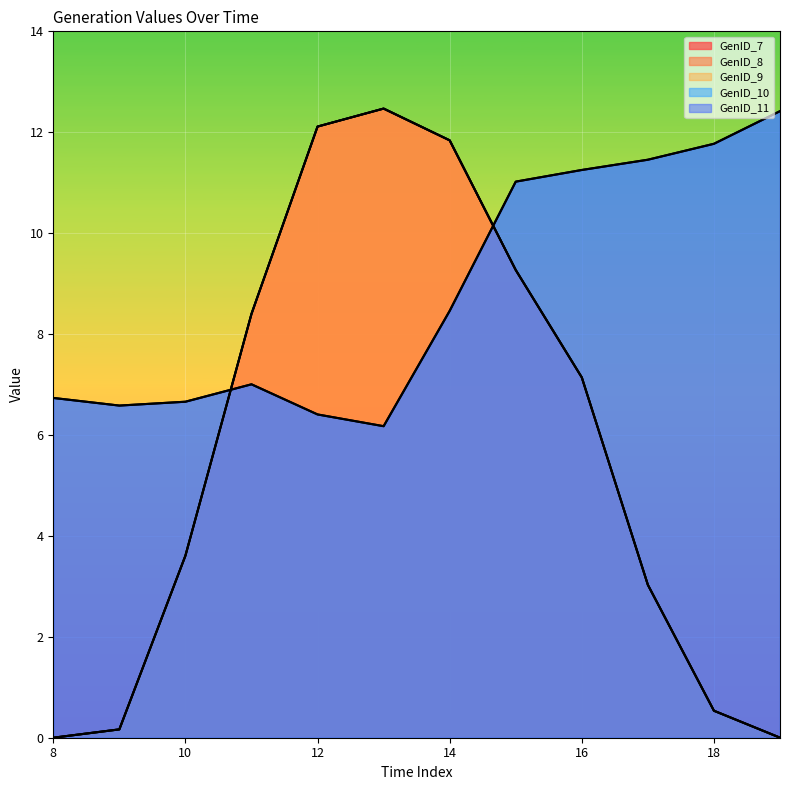

The GenID_11 series shows 7.3 at 15. True or false?

False